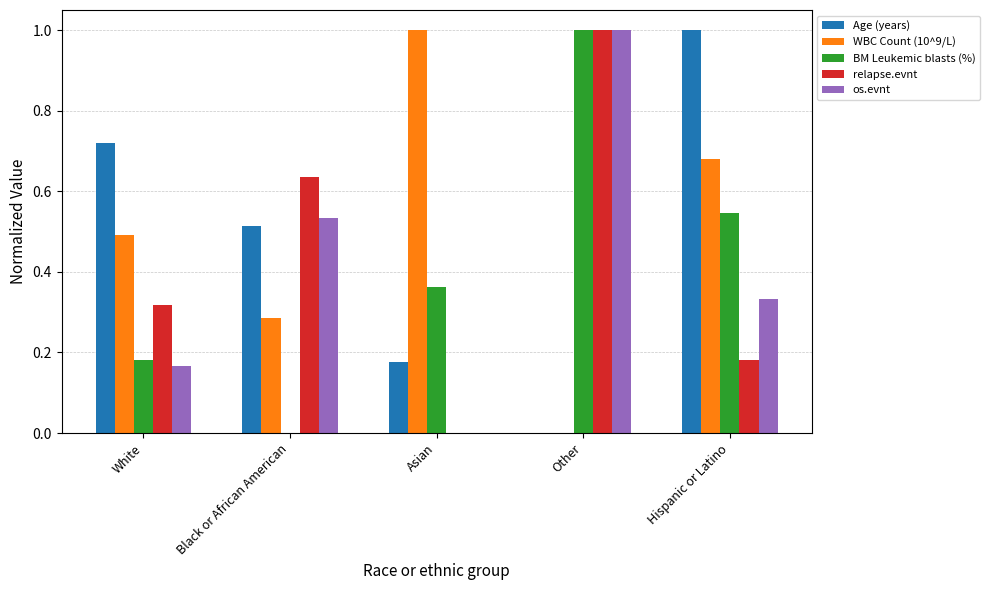

What is the total value across all series at Other?

3.0